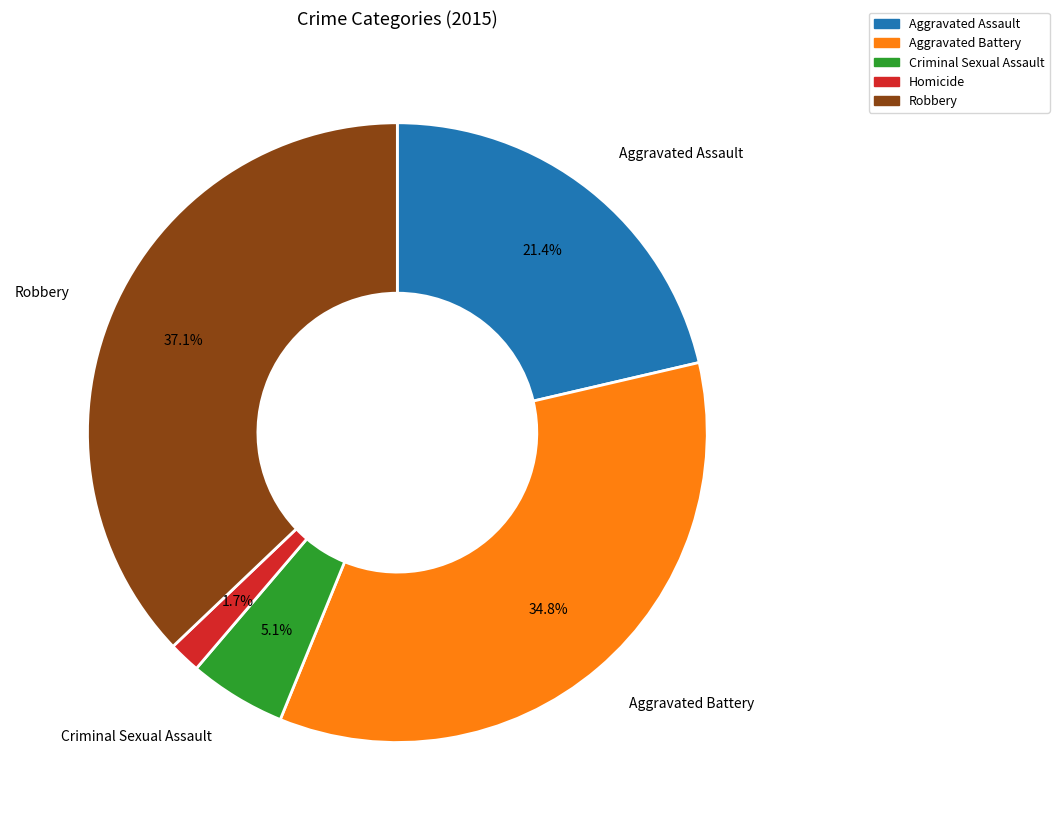

To the nearest percent, what is the average slice percentage?

20%